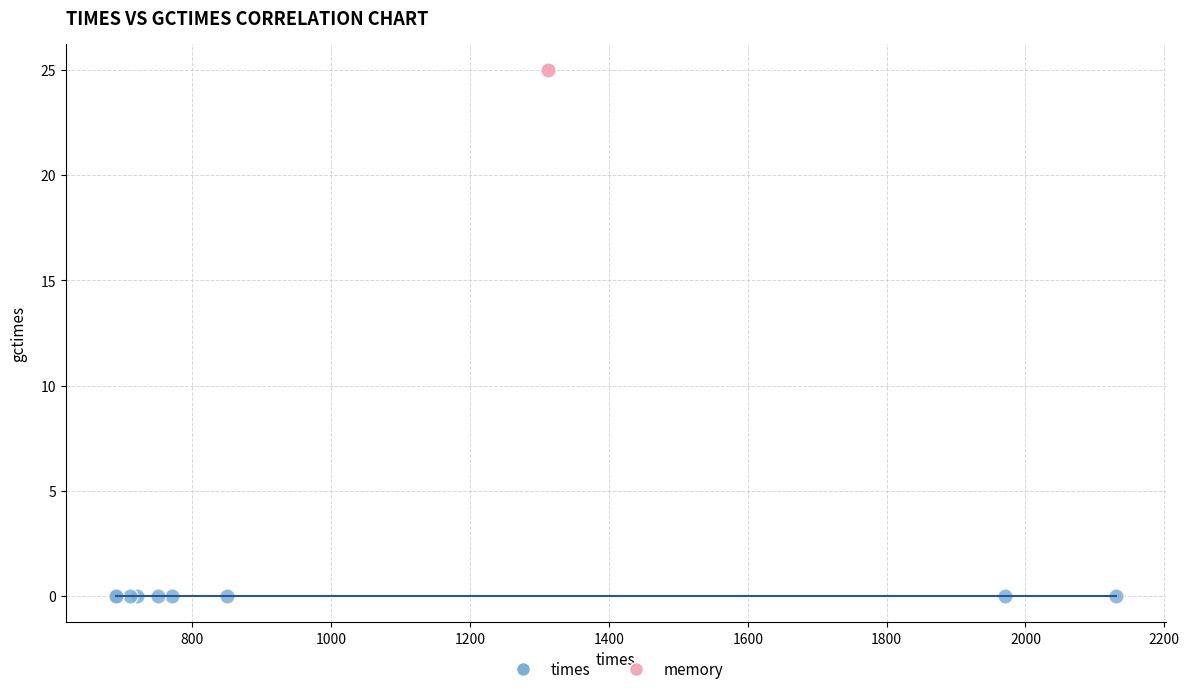

Which series contains the lowest Y value?

times